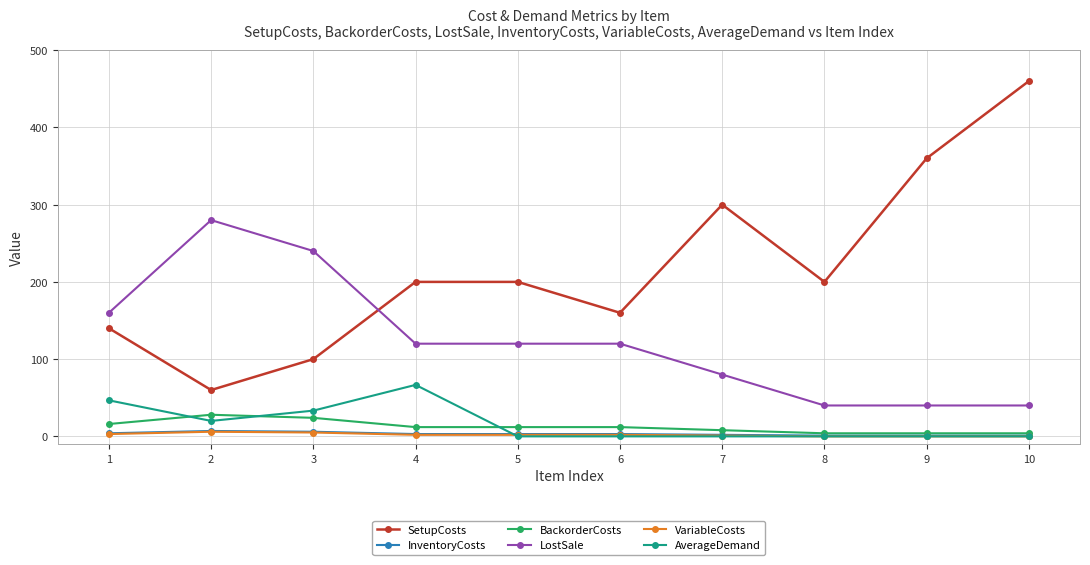

Is the value of SetupCosts at 10 greater than the value of VariableCosts at 9?

Yes